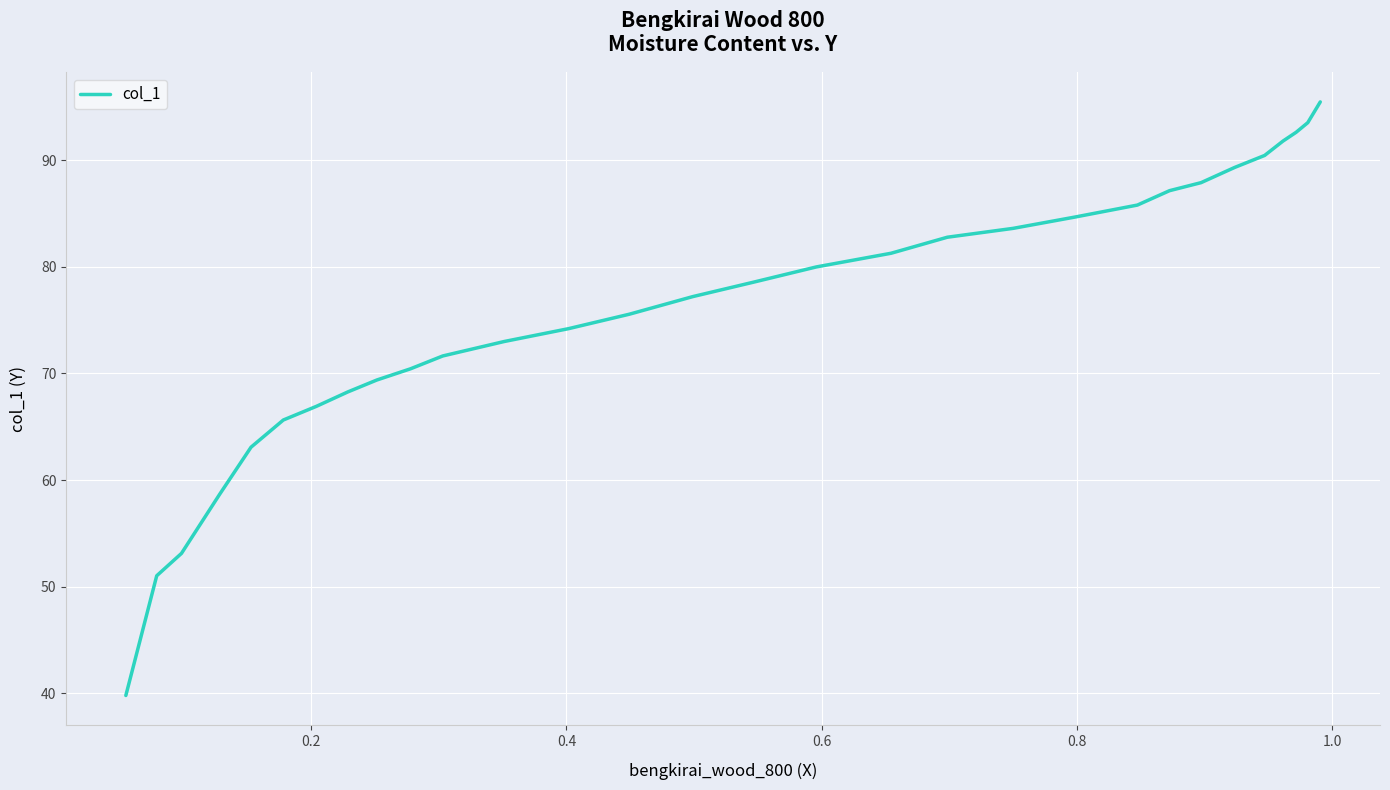

What is the maximum value shown in the chart?

95.5